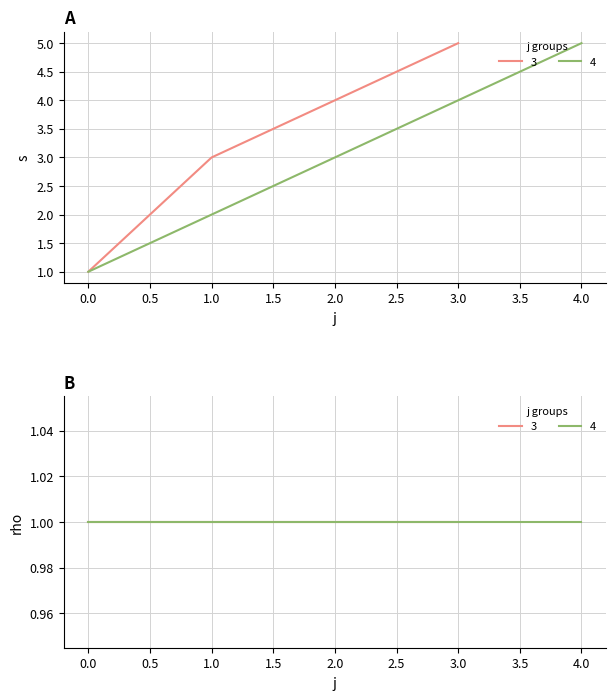

How many s values are between 2 and 4?

5